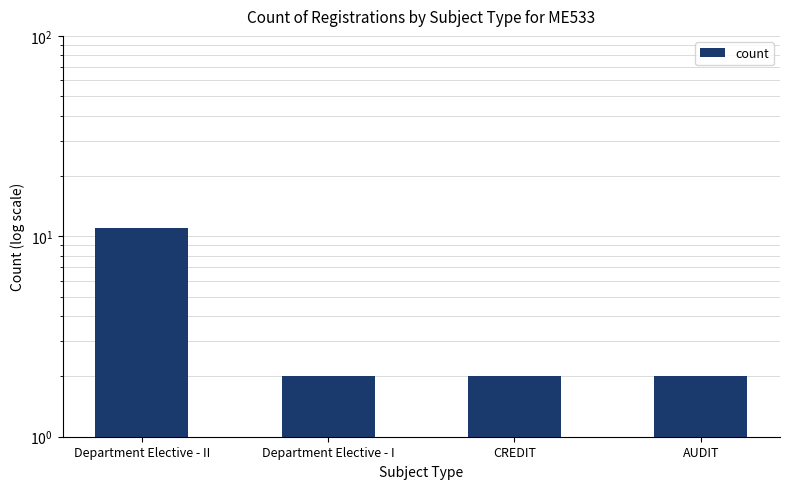

Reading right to left, transcribe all the data shown in this chart.

2	2	2	11